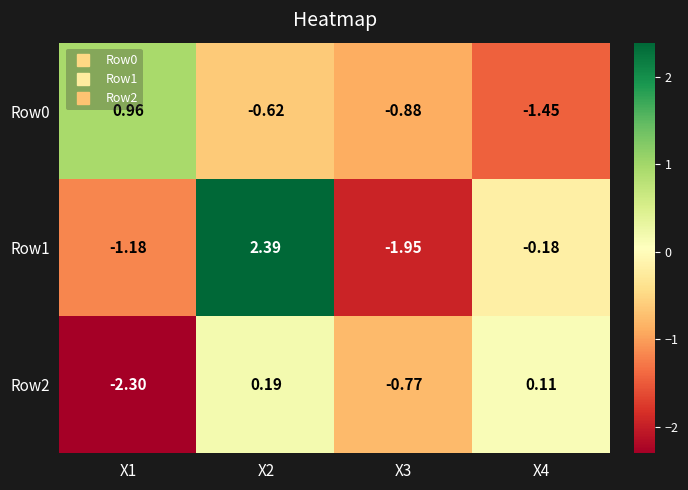

How many values in the Row2 series are below 0?

2